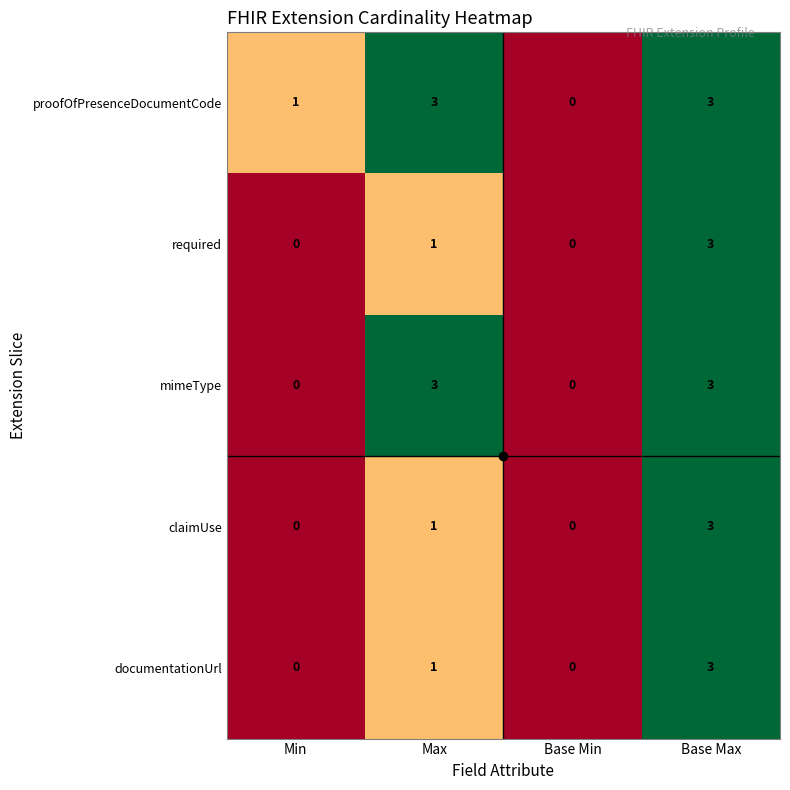

What is the sum of all documentationUrl values?

4